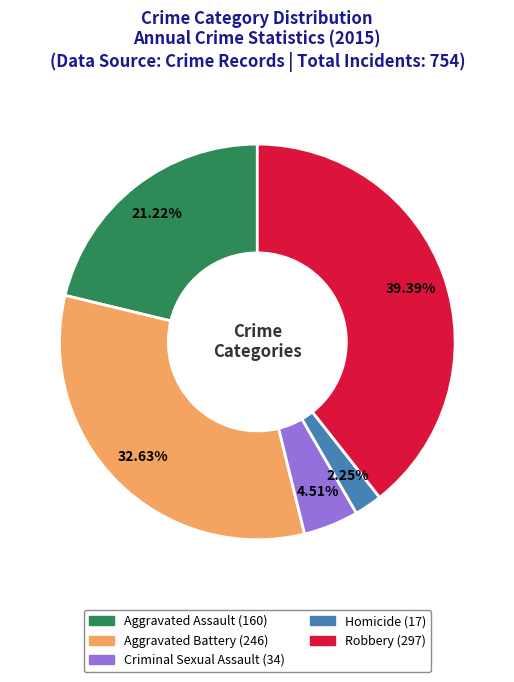

Which slice is the largest?

Robbery